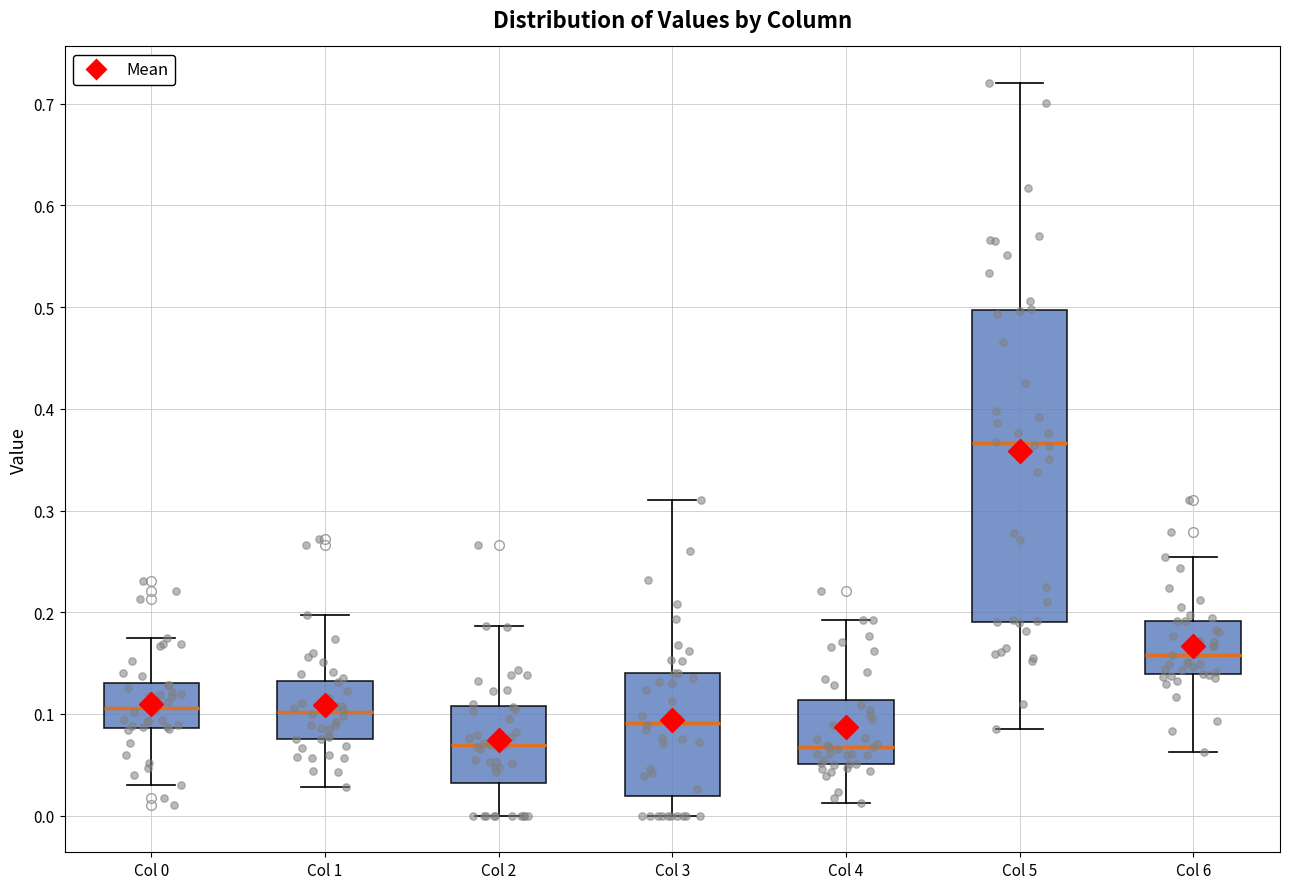

Which box is the tallest, from its lower edge to its upper edge?

Col 5